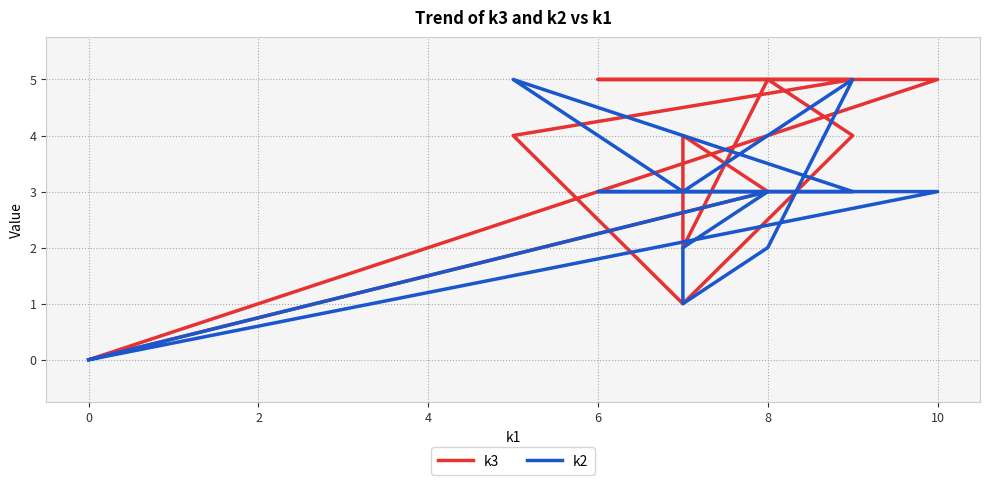

Reading right to left, extract all data points from this chart.

k3: 0	5	5	5	4	1	4	5	2	4	3	0
k2: 0	3	3	3	5	3	5	2	1	2	3	0